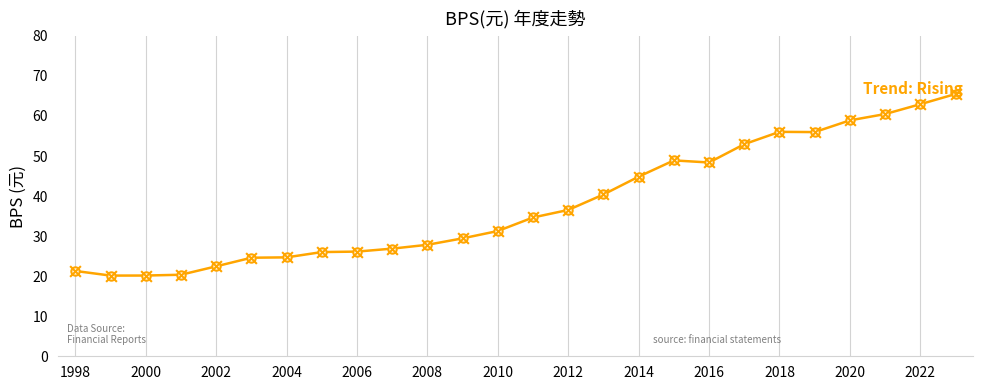

What is the value of the 20th point from the left?

53.0